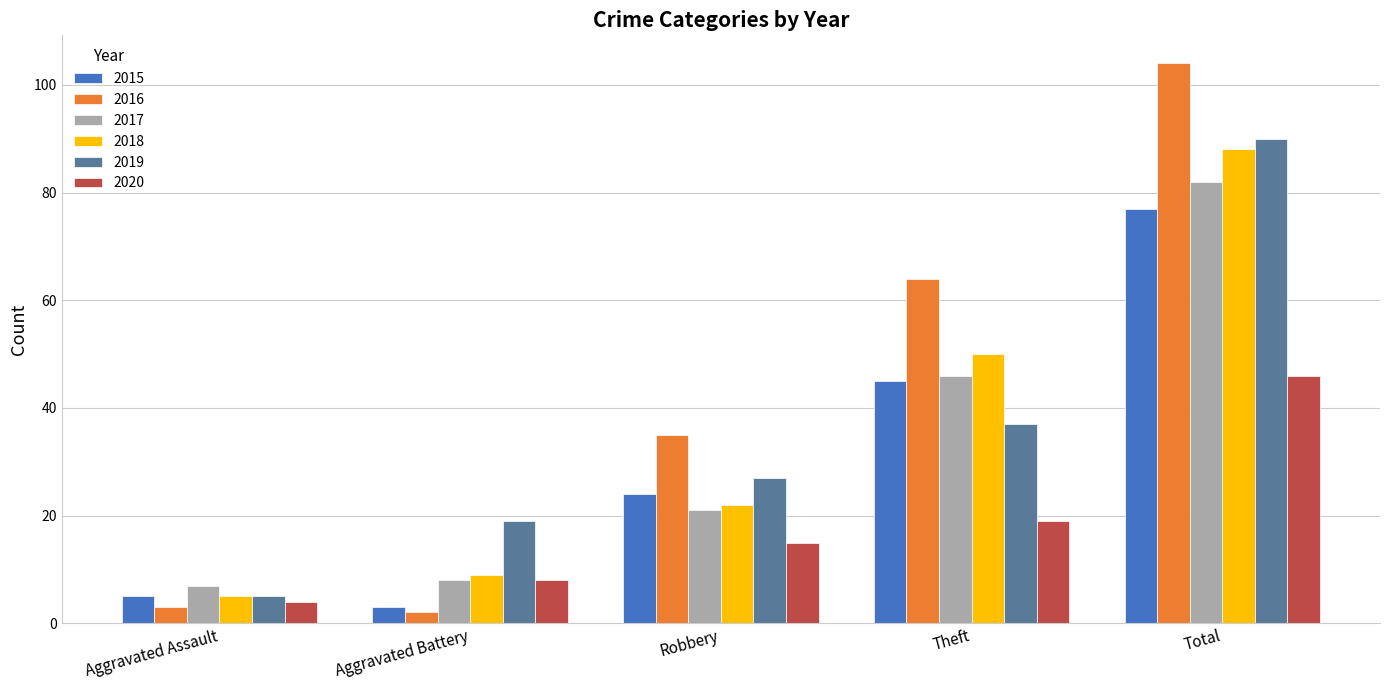

What value does the 2015 series have at Total?

77